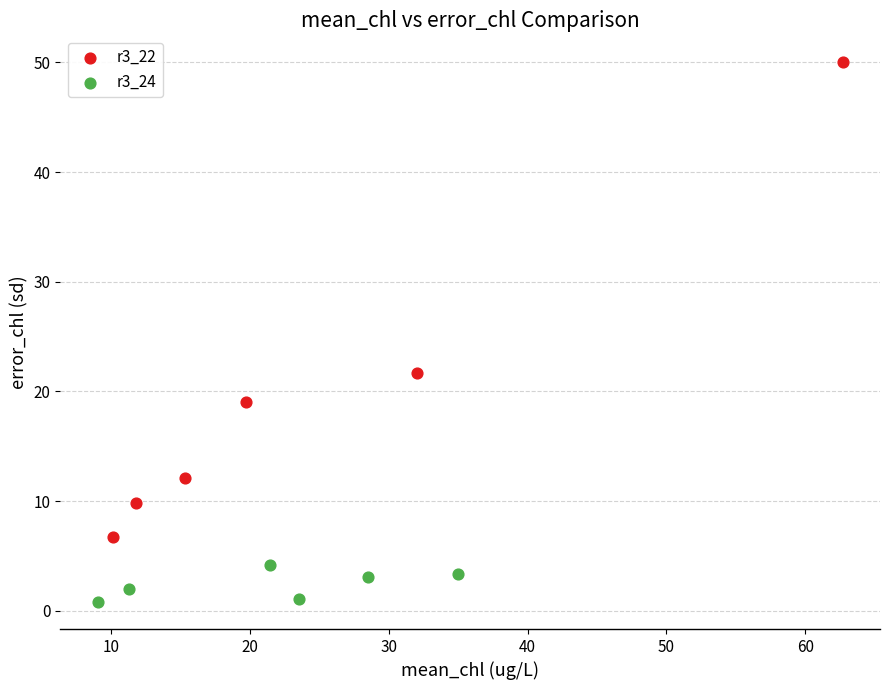

Which series reaches the minimum Y coordinate?

r3_24